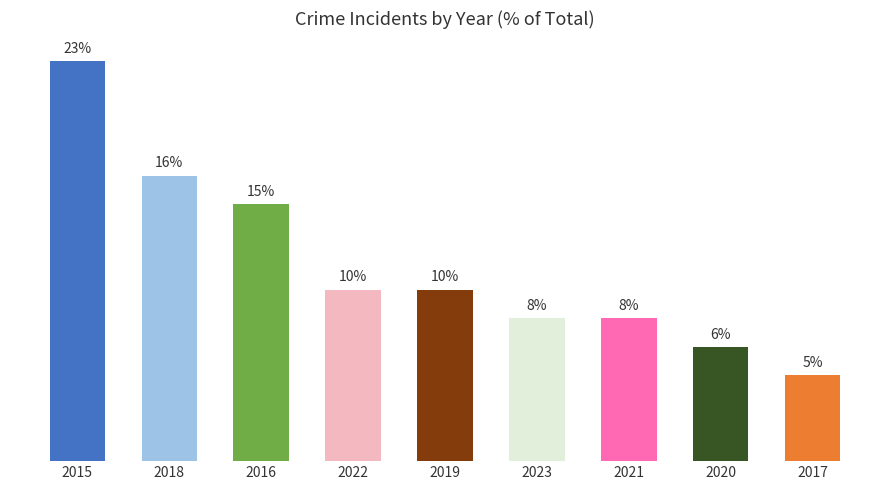

Reading left to right, extract all data points from this chart.

22.6	16.1	14.5	9.7	9.7	8.1	8.1	6.5	4.8